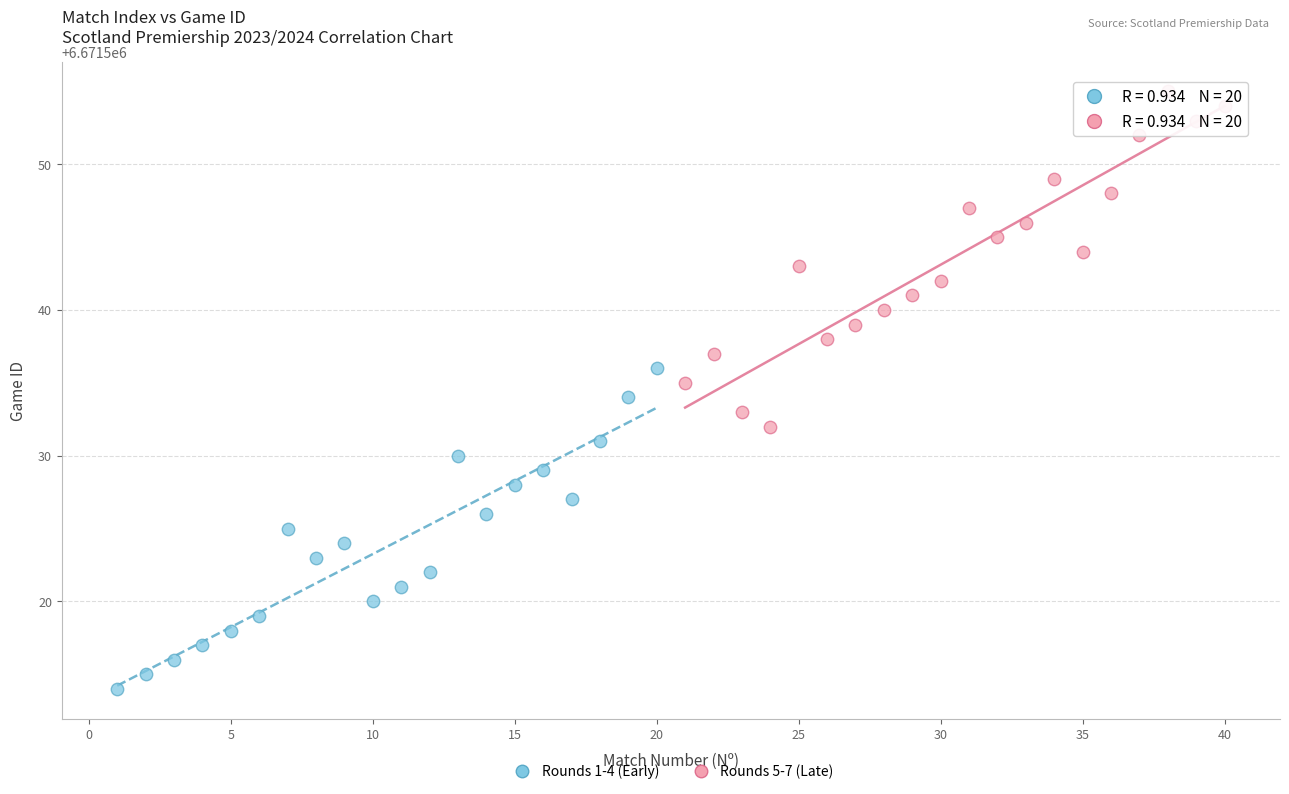

Which series reaches the minimum Y coordinate?

Rounds 1-4 (Early)